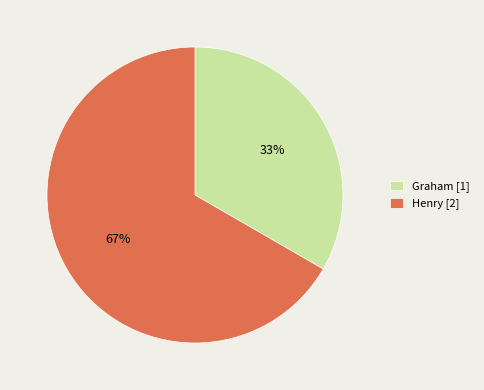

Which category has the biggest portion of the pie?

Henry